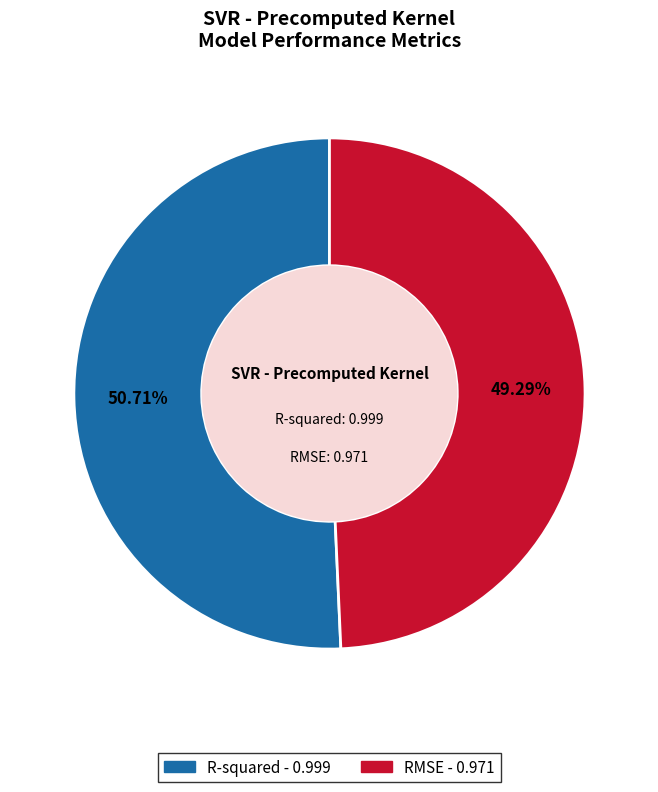

Is it true that R-squared is 38% of the pie?

False